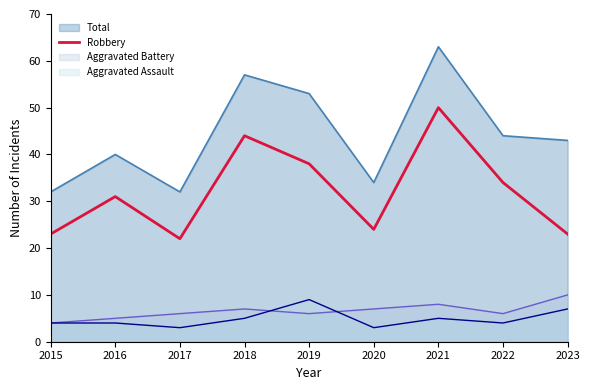

The chart shows a value of 9 at 2016. True or false?

False